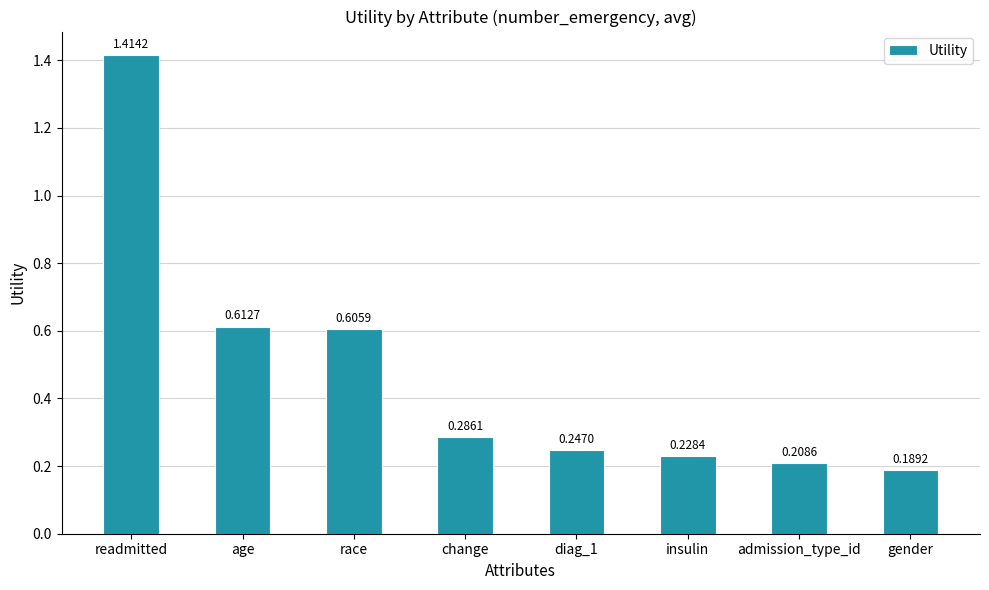

What is the change in value from race to diag_1?

-0.4